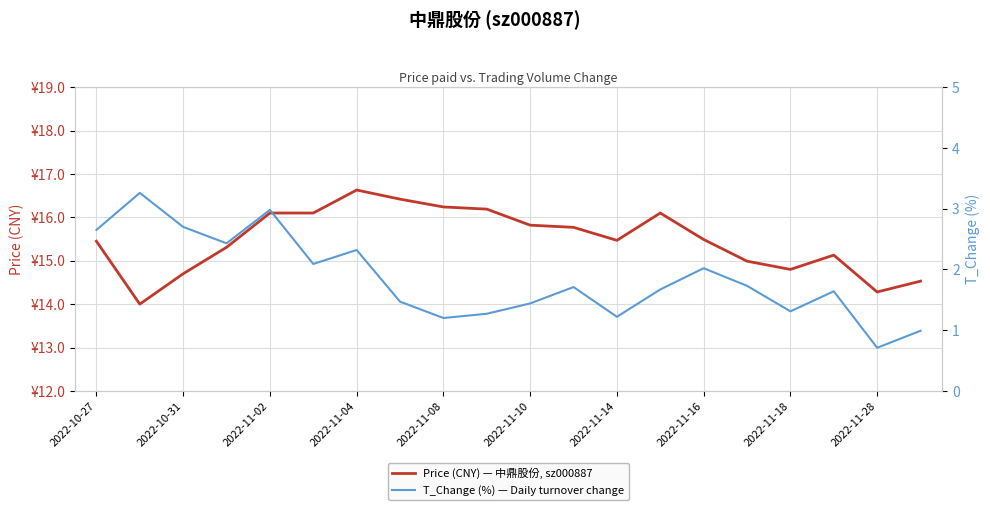

True or false: T_Change (%) — Daily turnover change and Price (CNY) — 中鼎股份, sz000887 cross at least once.

False